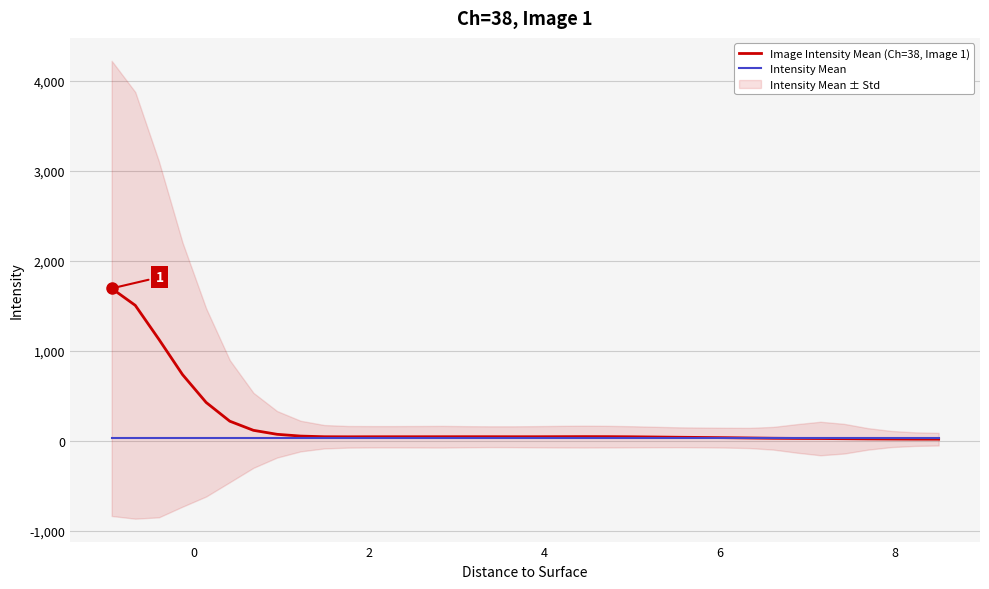

How many times do Image Intensity Mean (Ch=38, Image 1) and Intensity Mean cross each other?

1